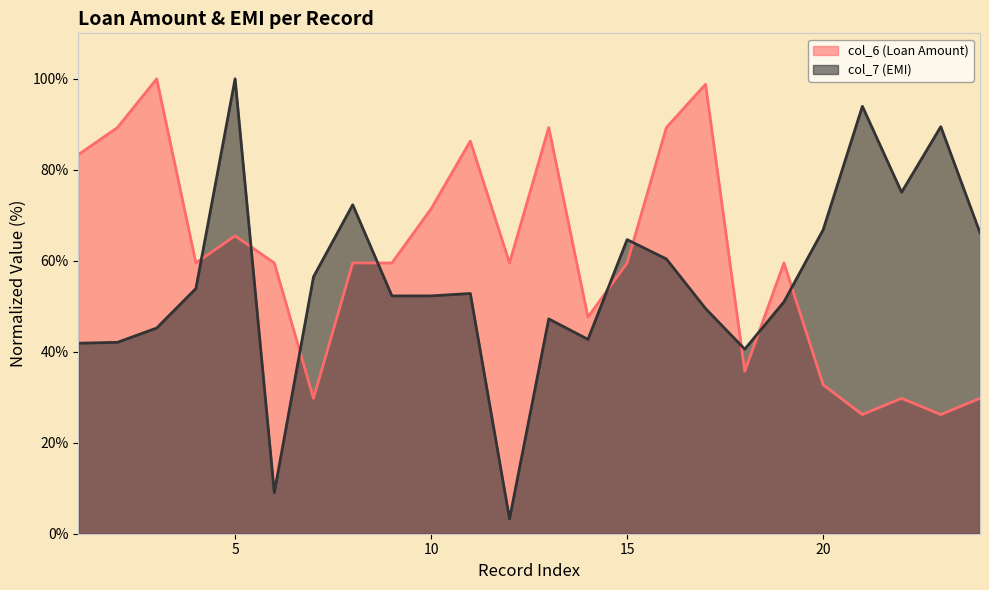

Rank the categories by col_7 (EMI) value from highest to lowest.

5, 21, 23, 22, 8, 20, 24, 15, 16, 7, 4, 11, 10, 9, 19, 17, 13, 3, 14, 2, 1, 18, 6, 12